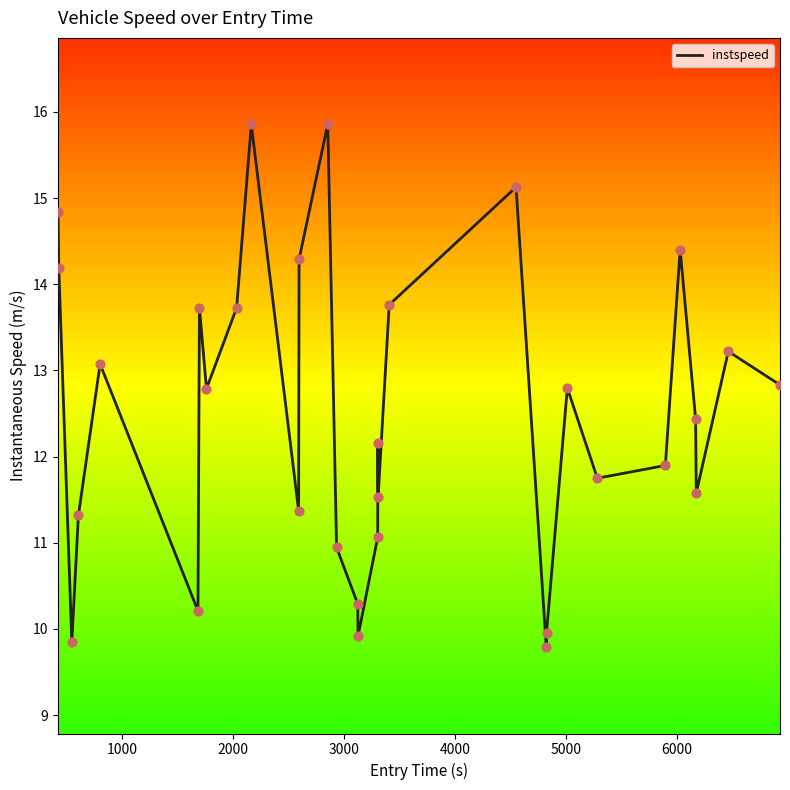

What is the minimum value shown in the chart?

9.8